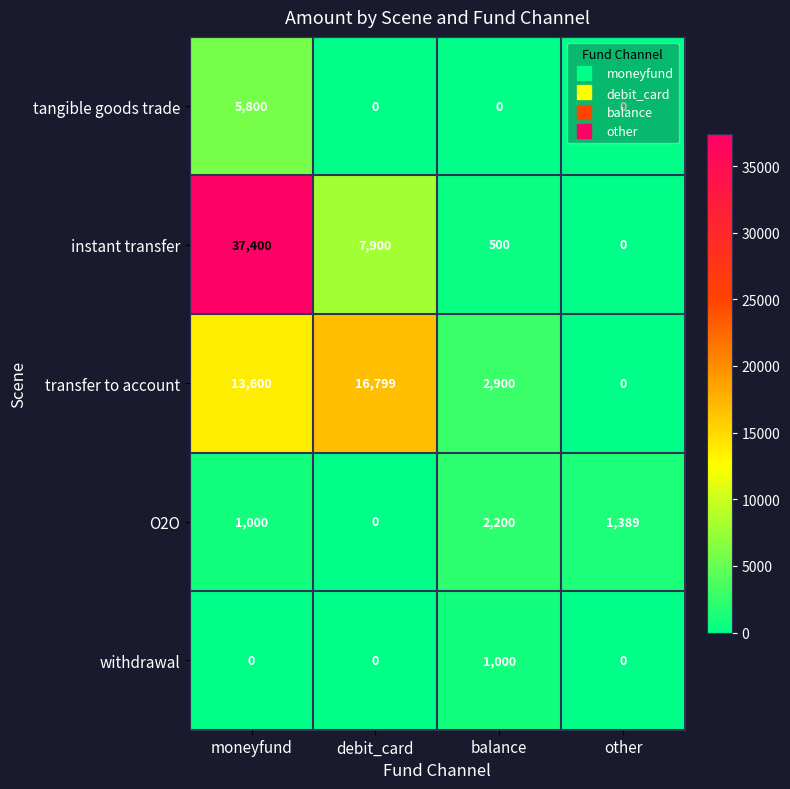

What is the difference between the maximum and second lowest values in the transfer to account series?

13899